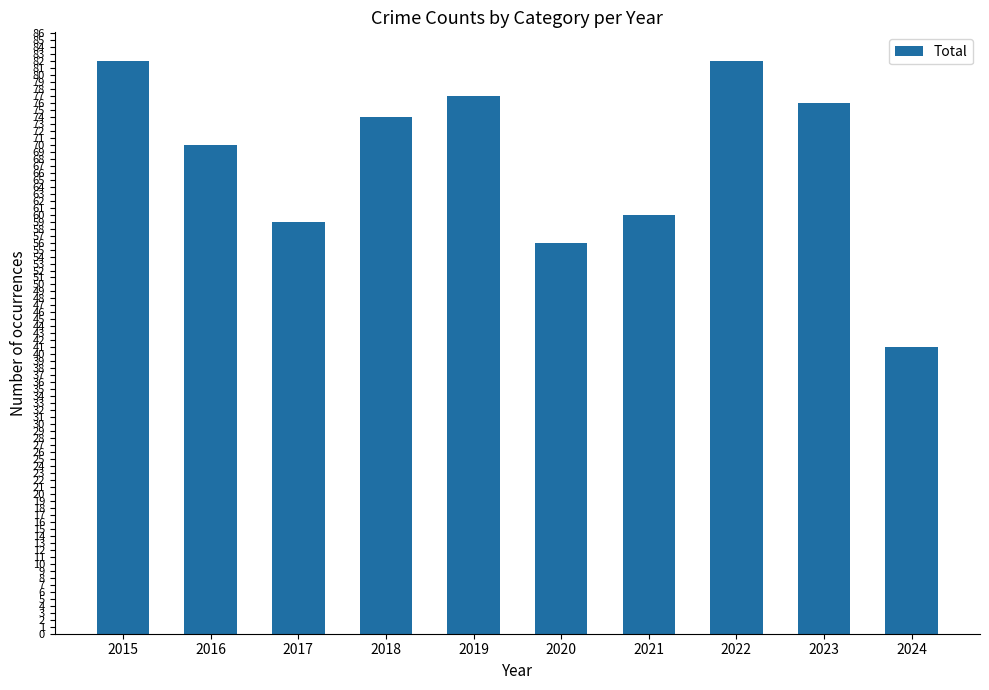

What is the greatest value displayed?

82